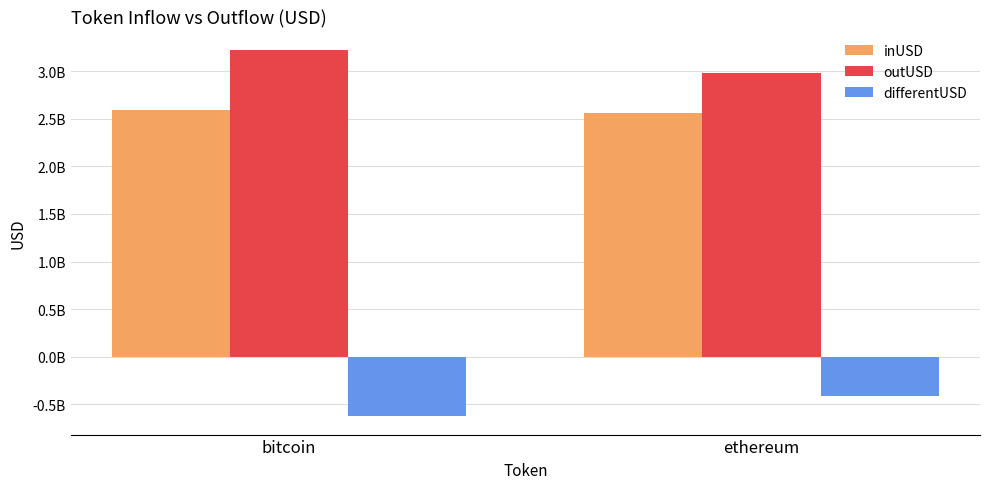

The outUSD series shows 1473068446.6 at ethereum. True or false?

False